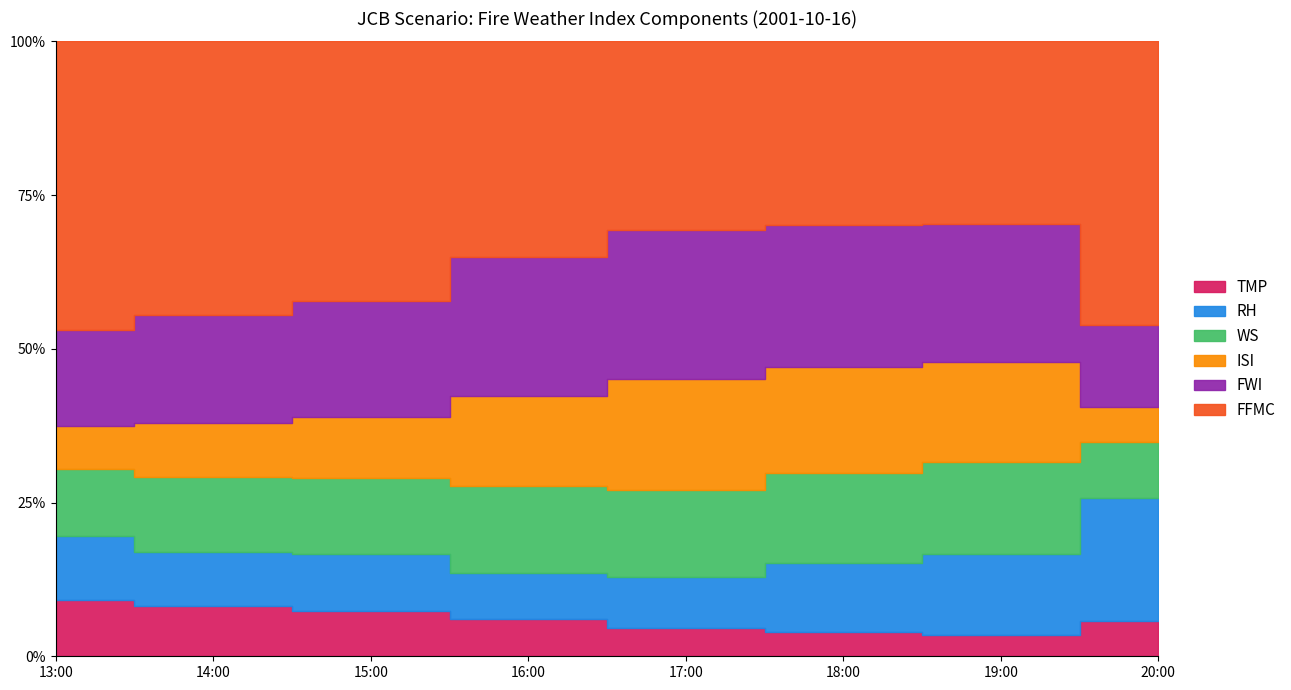

What is the label of the 3rd point from the left?

15:00